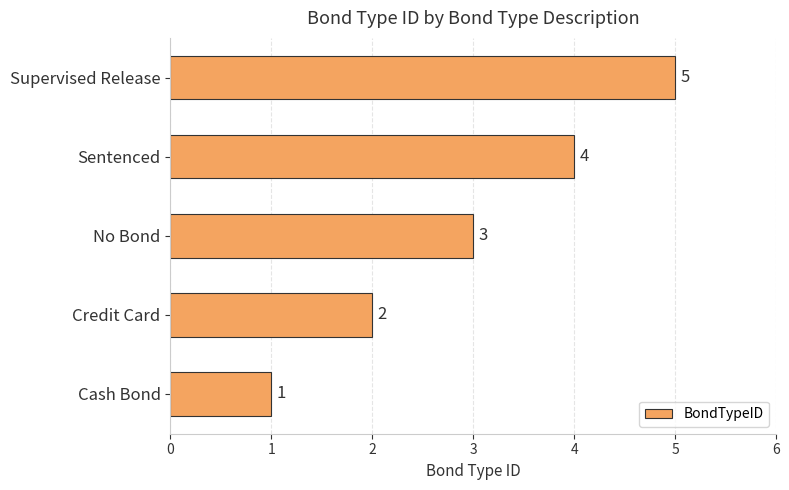

At which label is the value closest to 3?

No Bond